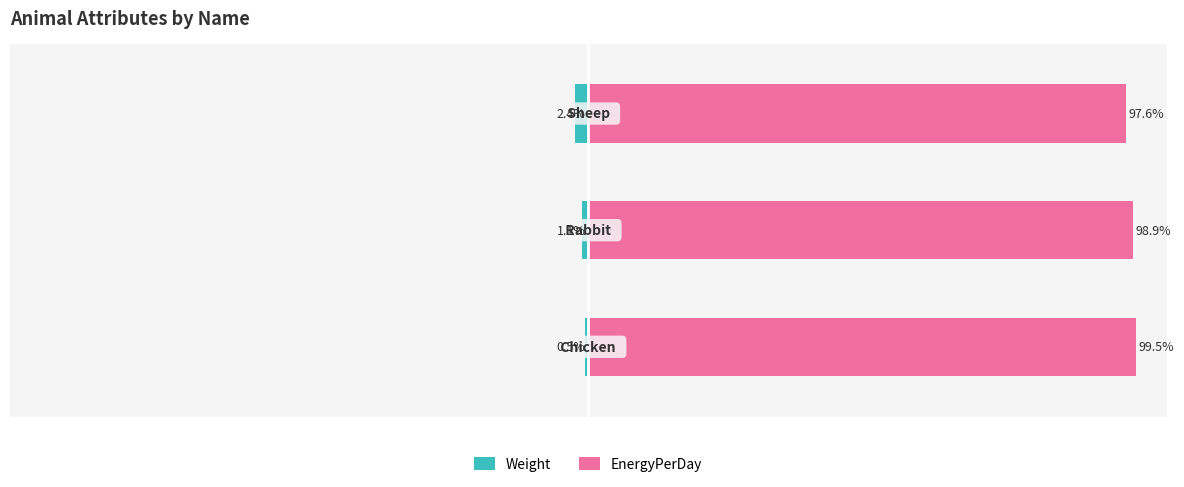

Which series has the largest range (max minus min)?

Weight